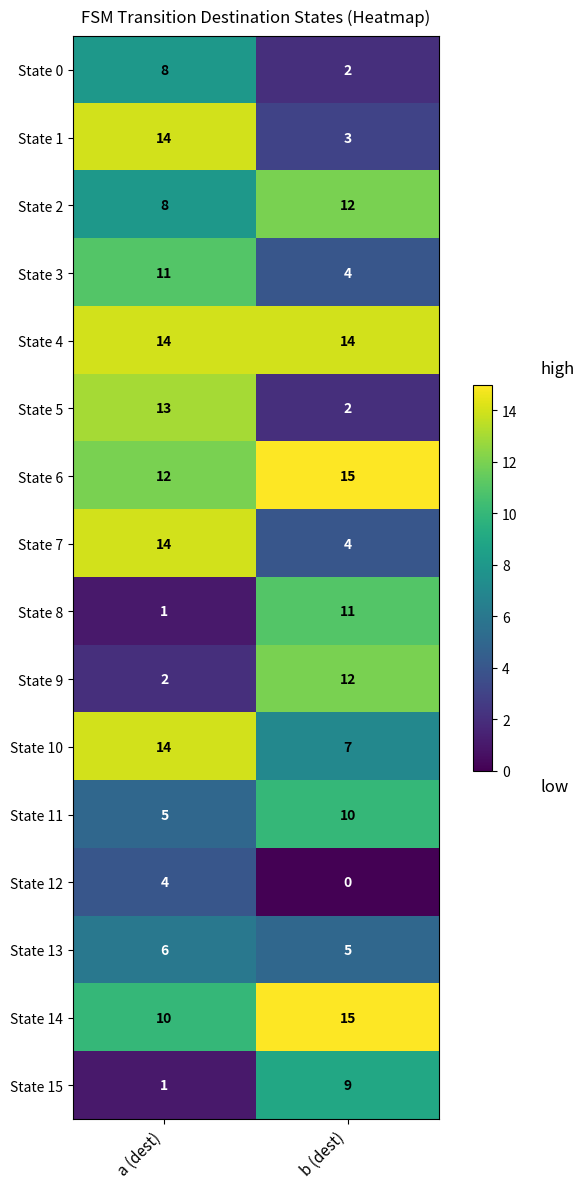

What is the spread (max minus min) of values at b (dest)?

15